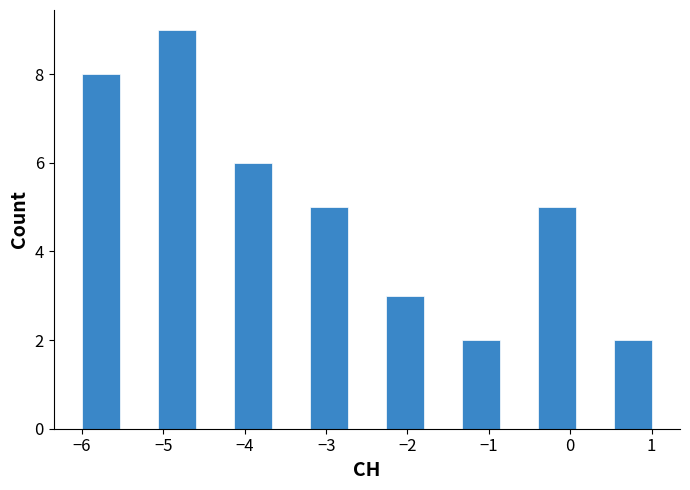

Reading left to right, list every bar in this chart as the range it spans on the x-axis followed by its height. Neither the bar edges nor the heights are printed on the chart, so give them approximately, as read against the axes.

-6.0 to -5.5: 8
-5.5 to -5.1: 0
-5.1 to -4.6: 9
-4.6 to -4.1: 0
-4.1 to -3.7: 6
-3.7 to -3.2: 0
-3.2 to -2.7: 5
-2.7 to -2.3: 0
-2.3 to -1.8: 3
-1.8 to -1.3: 0
-1.3 to -0.9: 2
-0.9 to -0.4: 0
-0.4 to 0.1: 5
0.1 to 0.5: 0
0.5 to 1.0: 2